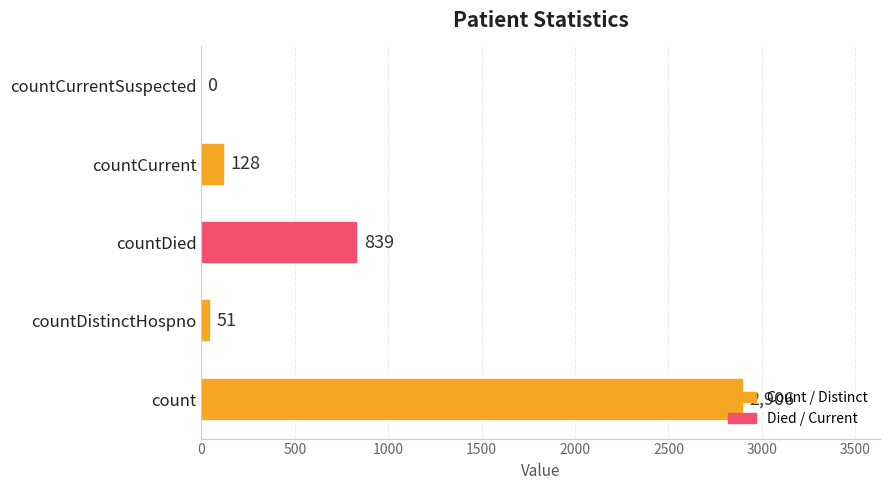

Are the bars grouped side by side (vs. stacked)?

No